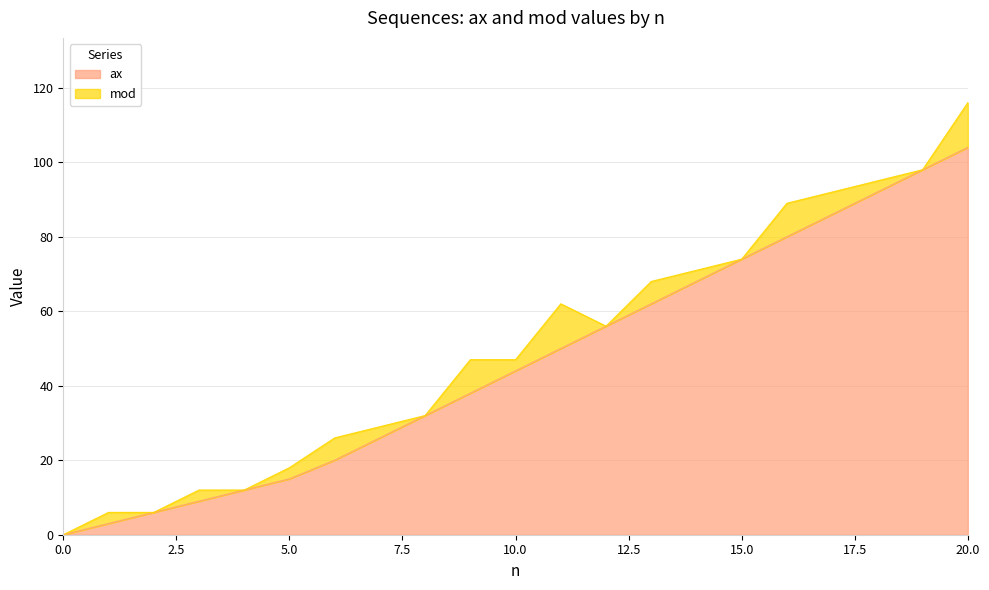

The value at 14 is 68. True or false?

True